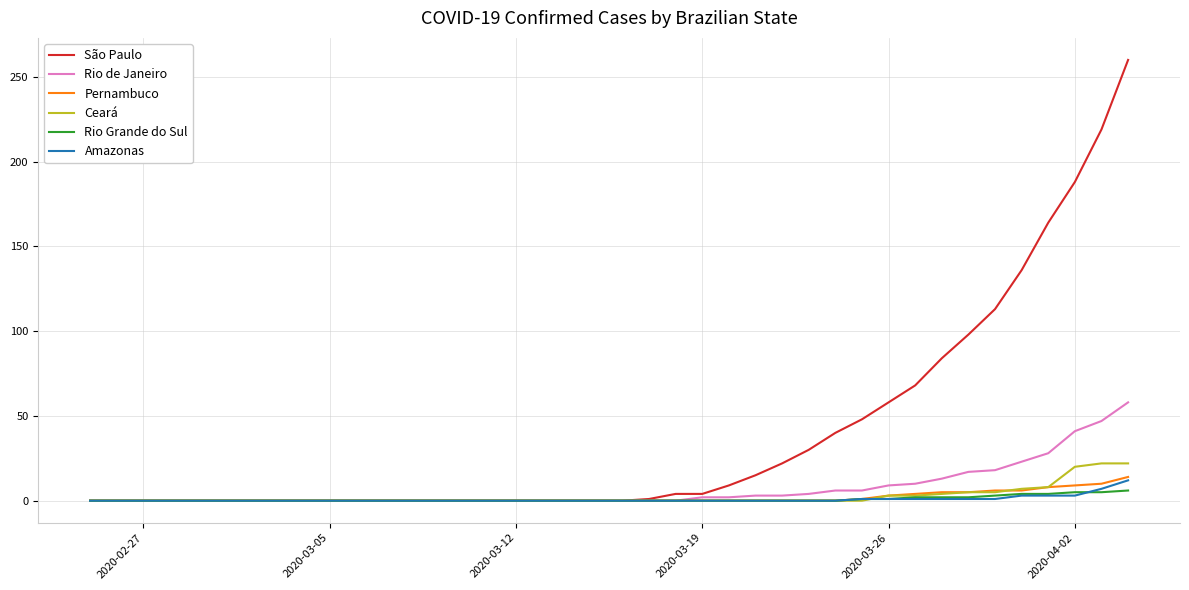

Which series has the widest spread of values?

São Paulo